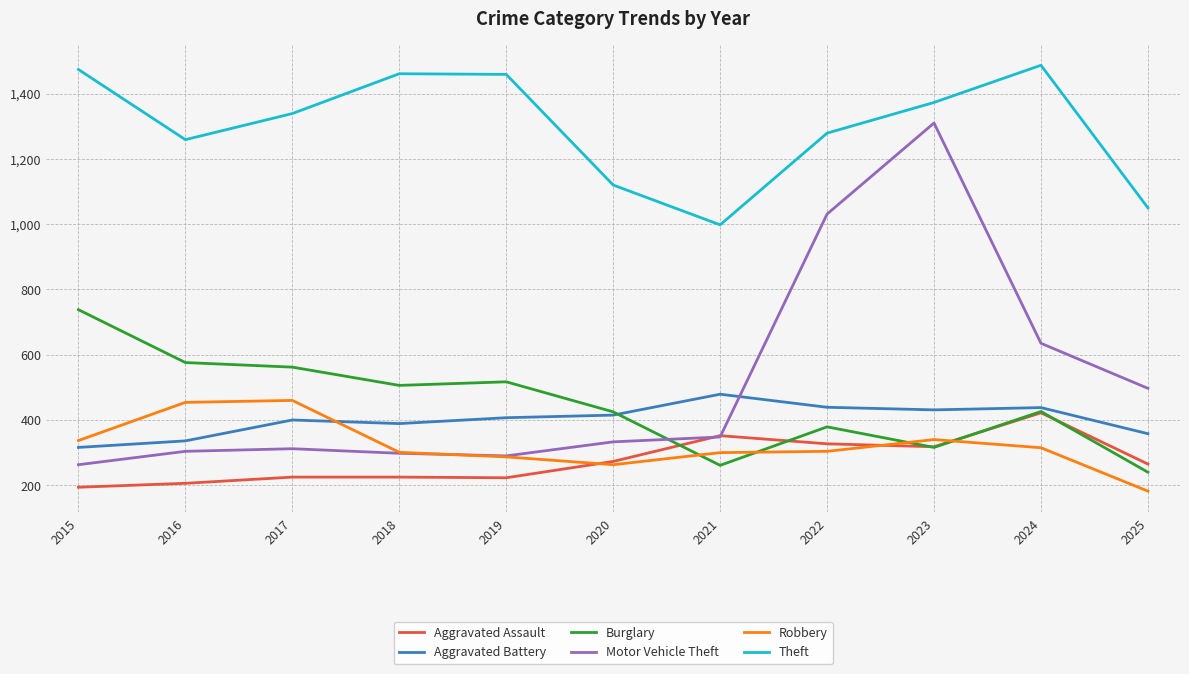

What is the greatest value displayed?

1487